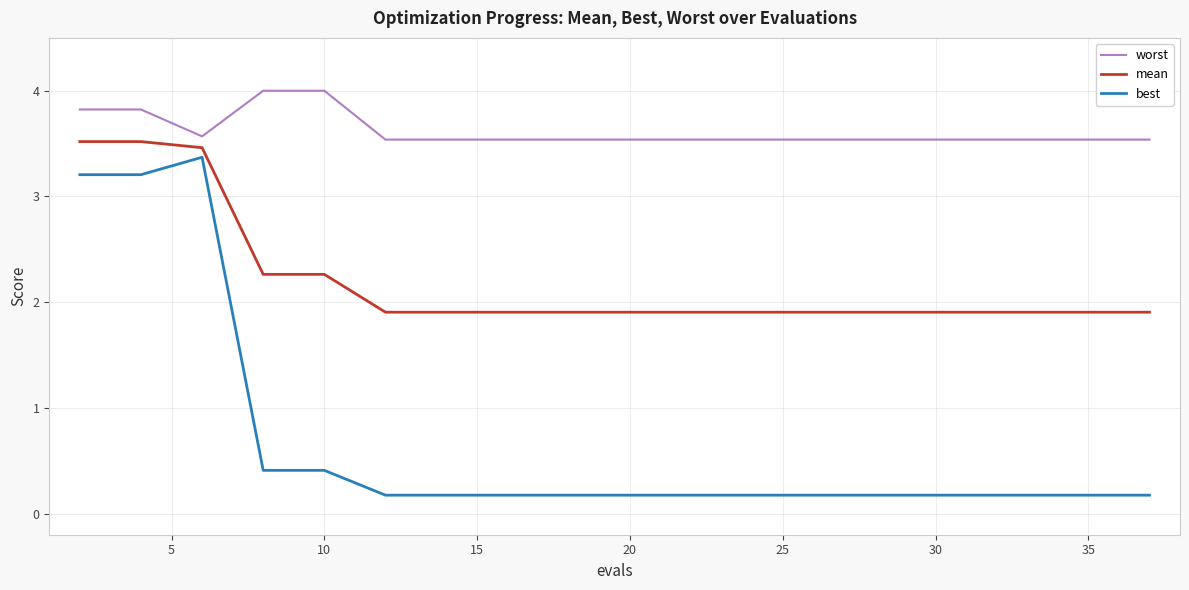

True or false: worst and best cross at least once.

False